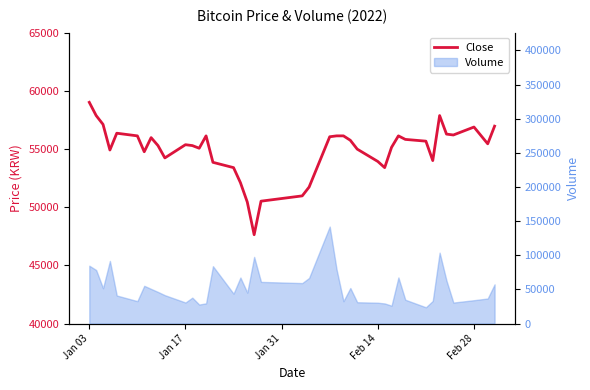

True or false: the data shows 23666 at Feb 14.

False